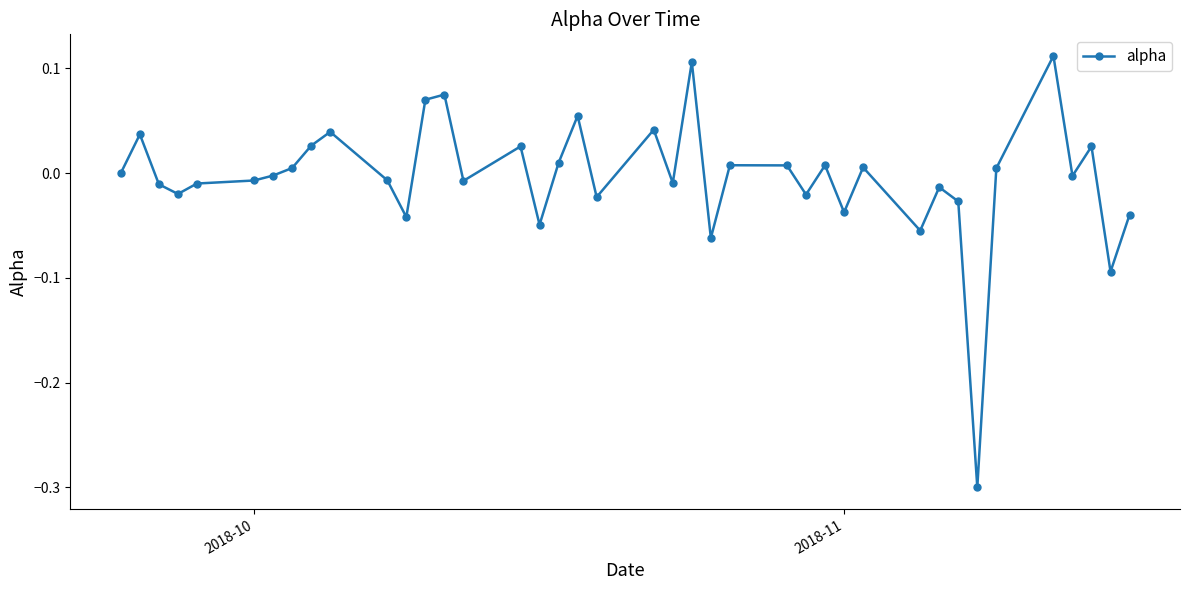

What is the difference between the maximum and minimum values?

0.4